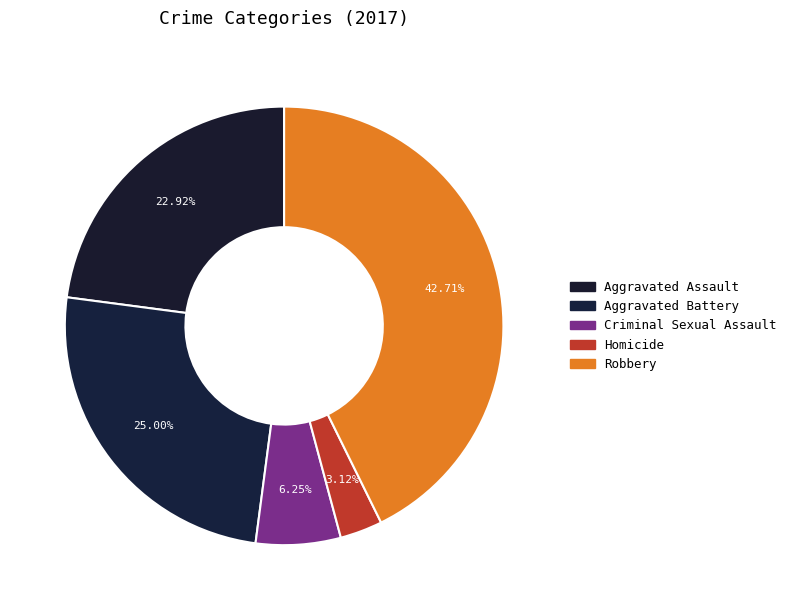

How many slices are in this pie chart?

5